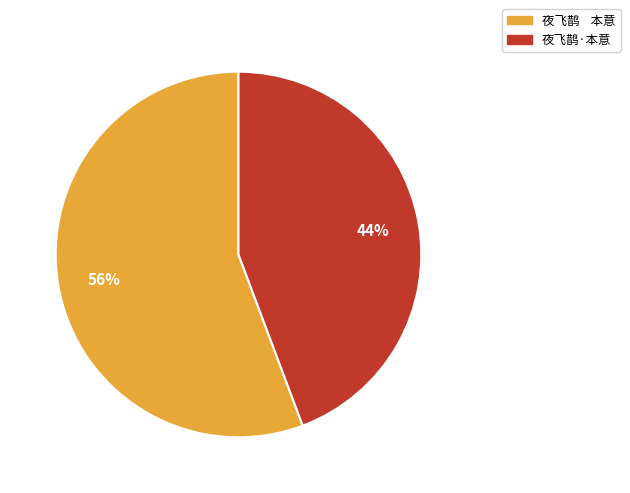

True or false: 夜飞鹊·本意 accounts for 44% of the total.

True